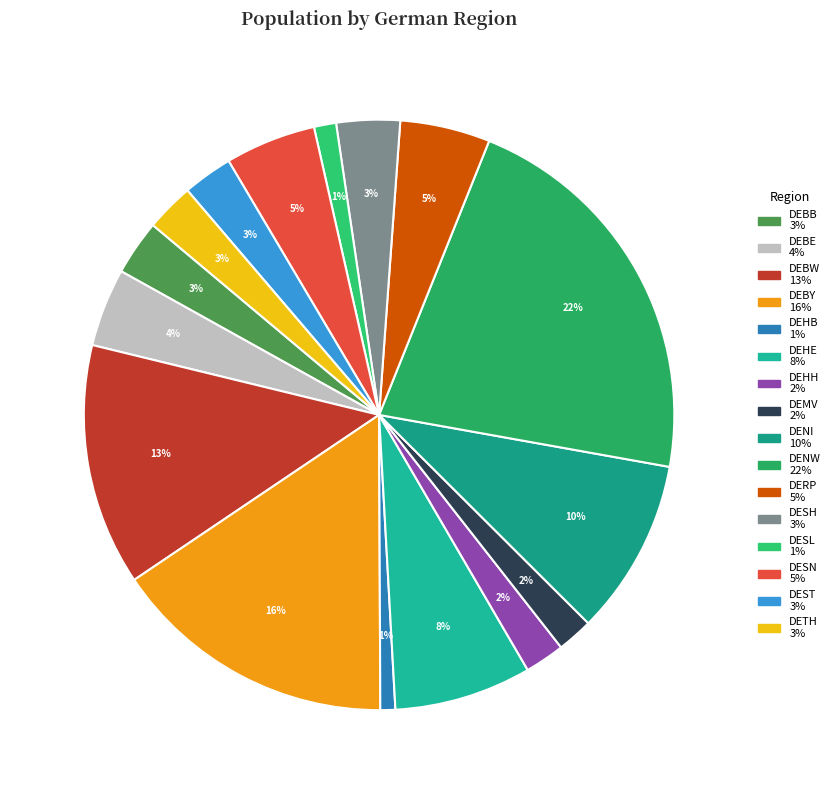

Does DEHB represent more than half of the total?

No